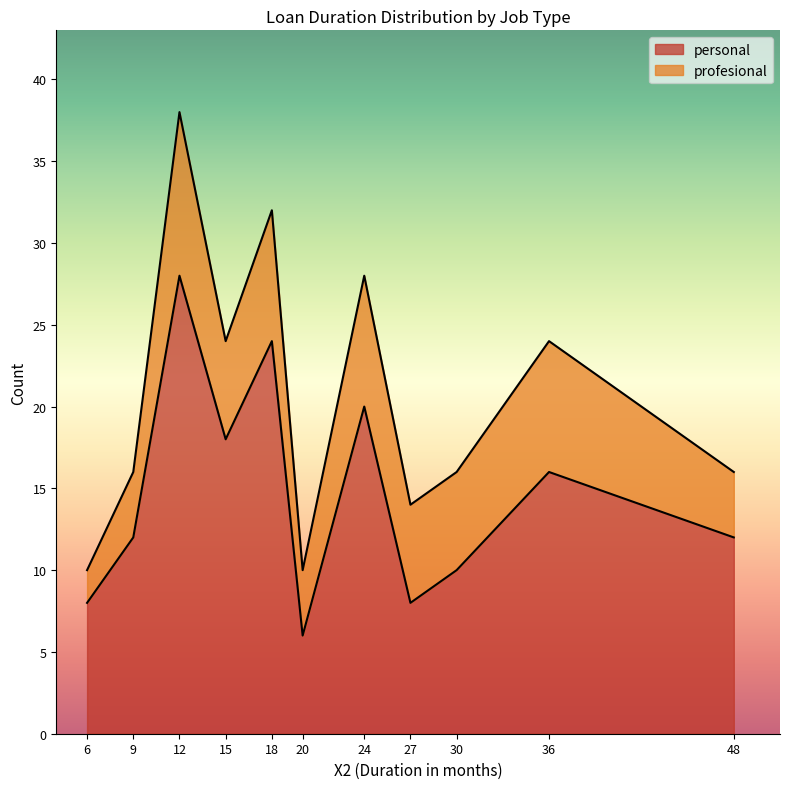

What is the minimum value for personal?

6